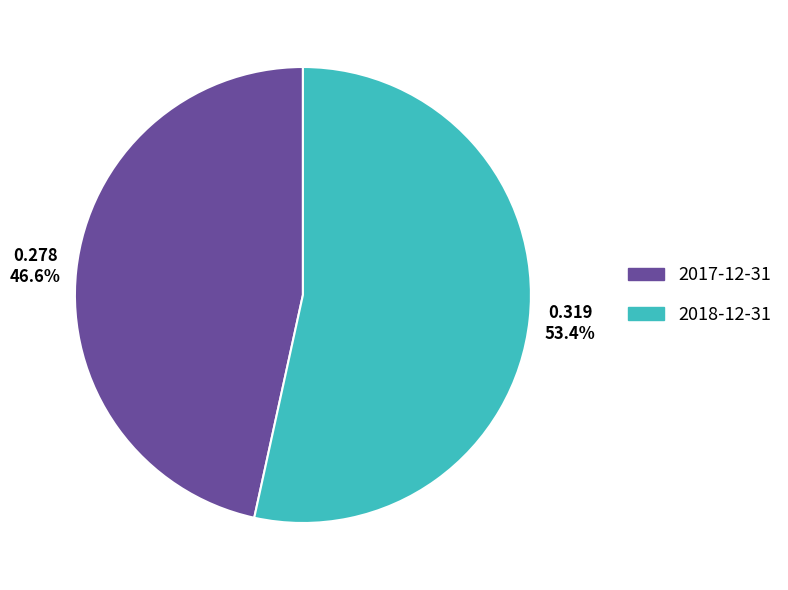

Count the number of slices in the pie.

2